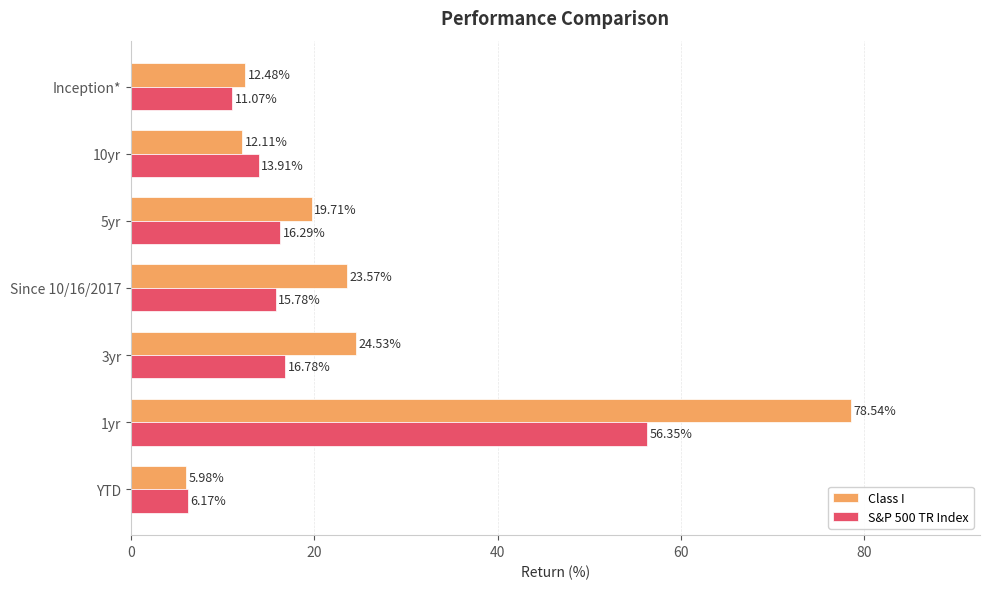

What is the difference between the maximum and minimum values in the Class I series?

72.6